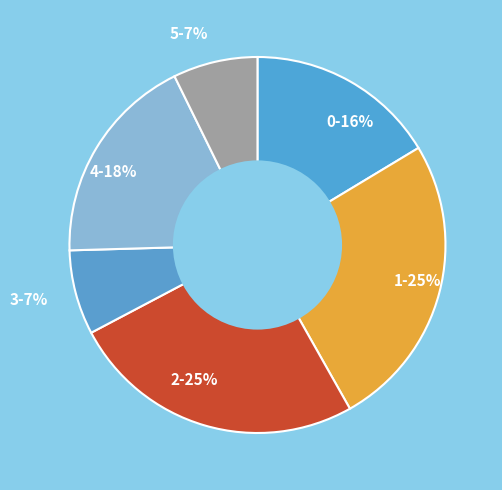

True or false: 2-25% accounts for 25% of the total.

True